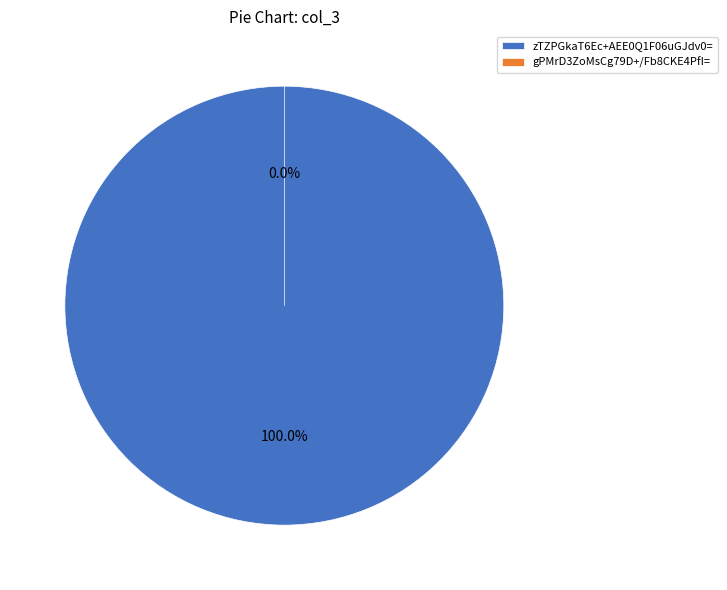

Is it true that zTZPGkaT6Ec+AEE0Q1F06uGJdv0= is 100% of the pie?

True